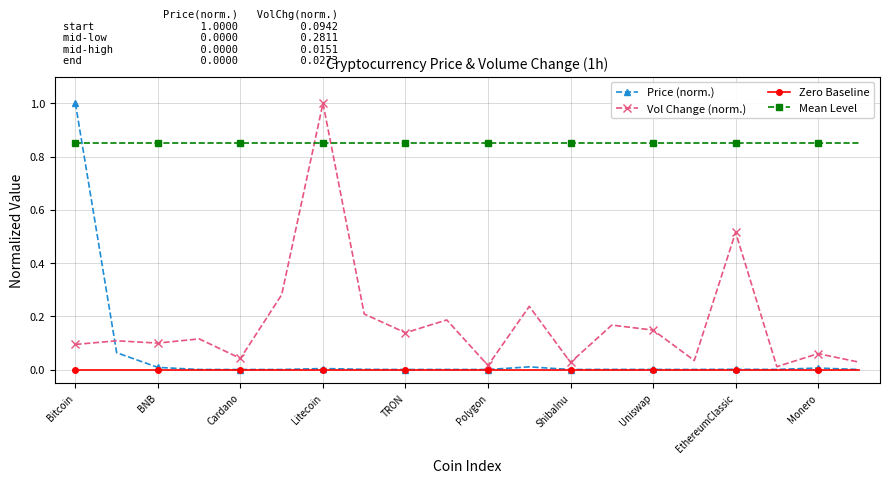

True or false: Vol Change (norm.) has more than 1 interior local peaks.

True